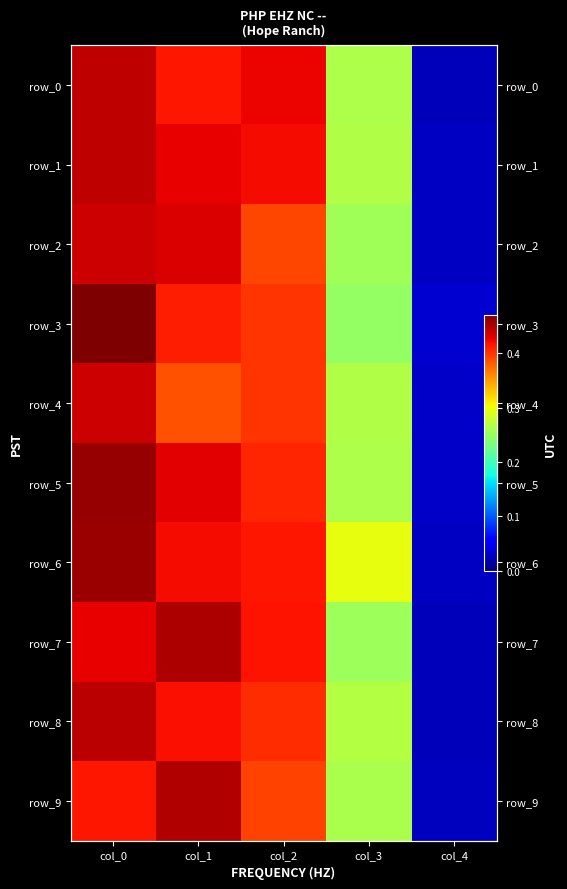

Which series has the largest total across all categories?

row_6